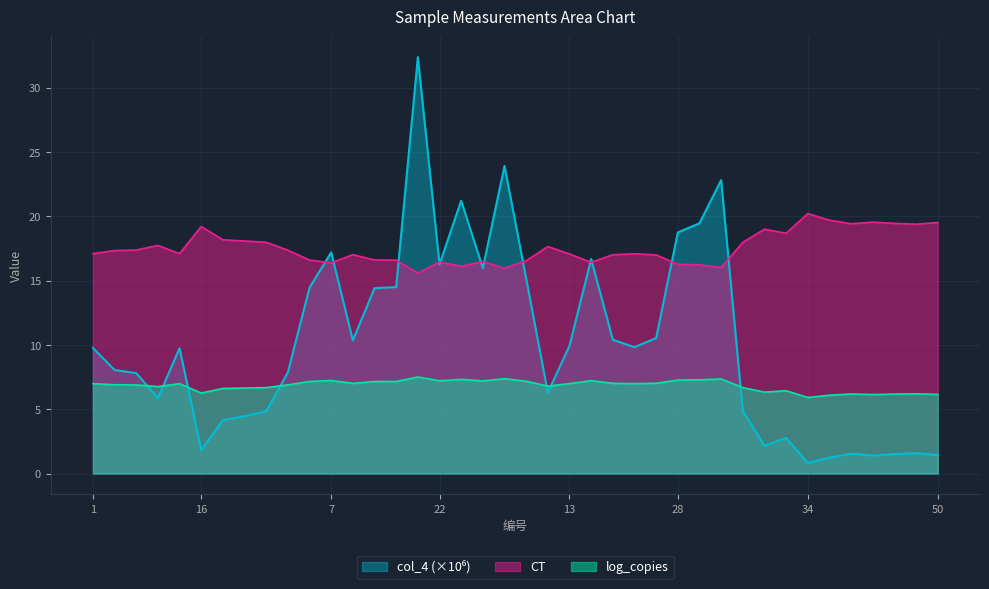

Which category has the highest value across all series?

21